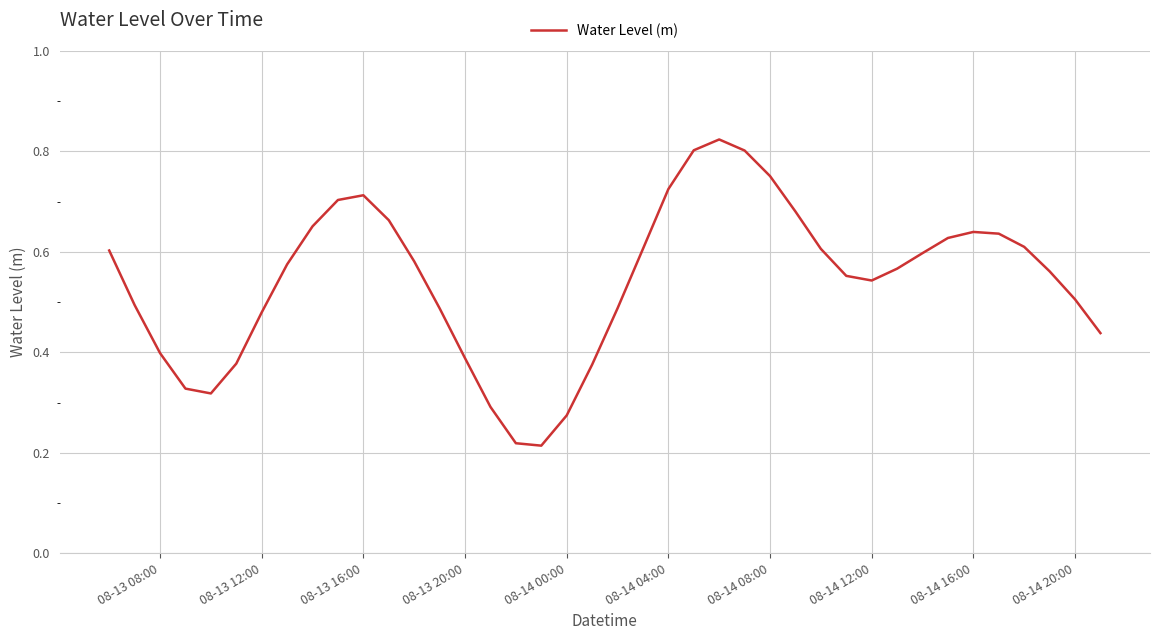

How many lines are shown in the chart?

1